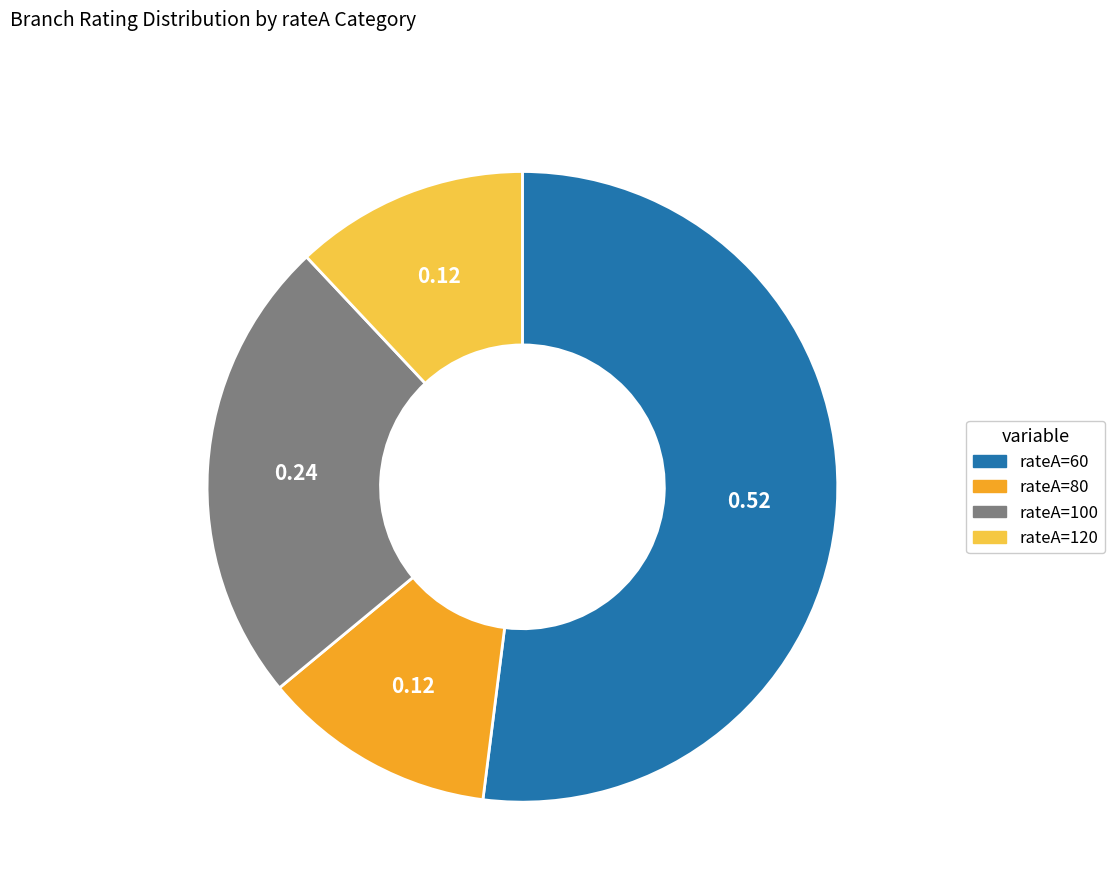

Which has a higher value, rateA=80 or rateA=100?

rateA=100